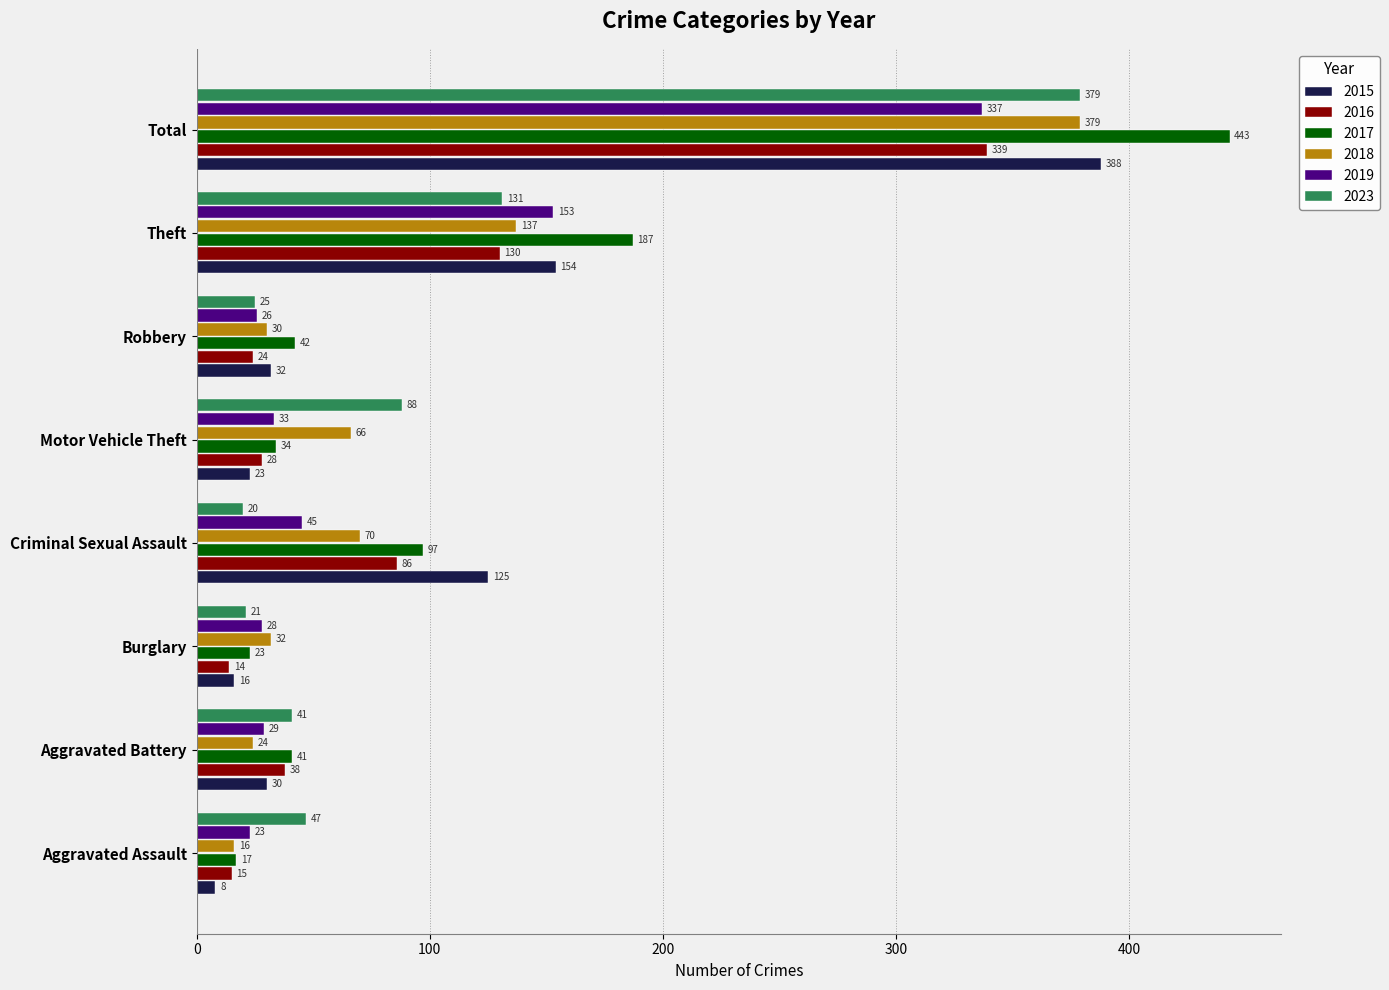

What are all the series names shown in the legend?

2015, 2016, 2017, 2018, 2019, 2023